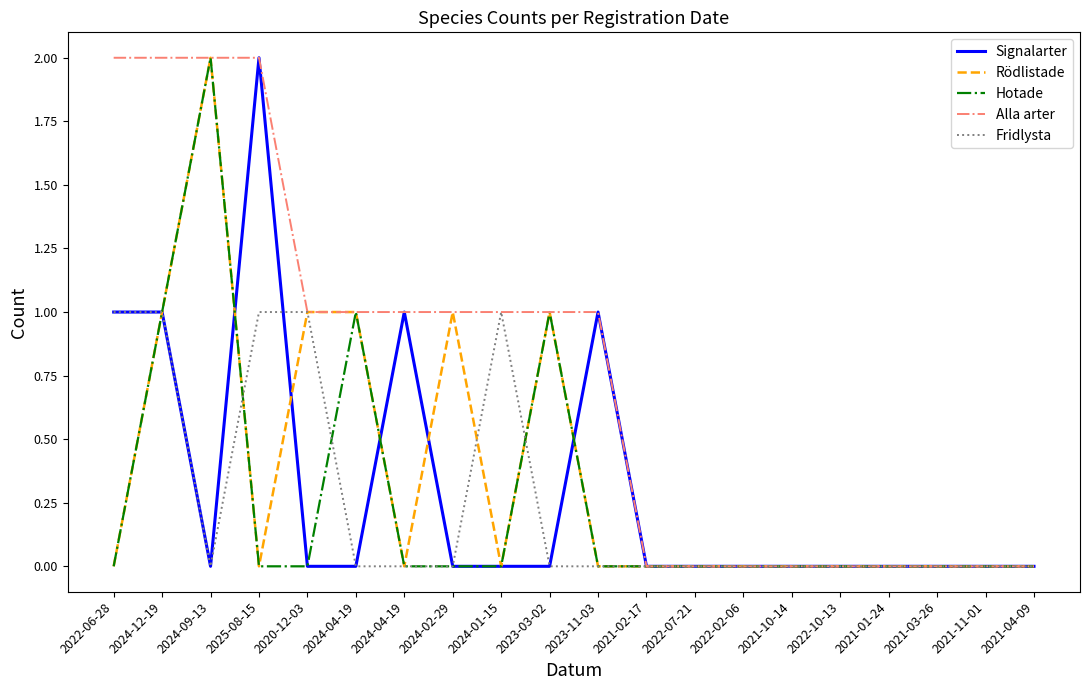

Between which two adjacent categories do Rödlistade and Signalarter first intersect?

2024-09-13 and 2025-08-15